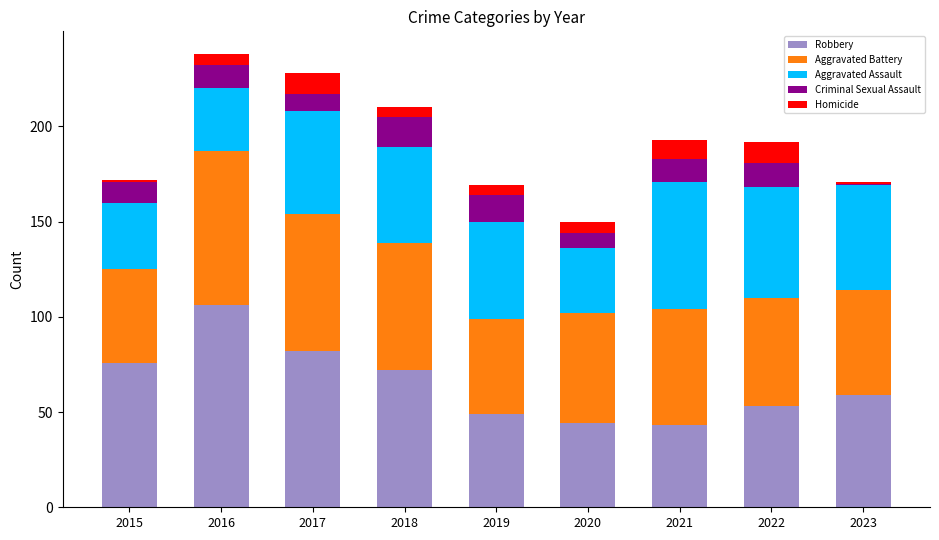

What is the difference between the maximum and minimum values in the Robbery series?

63